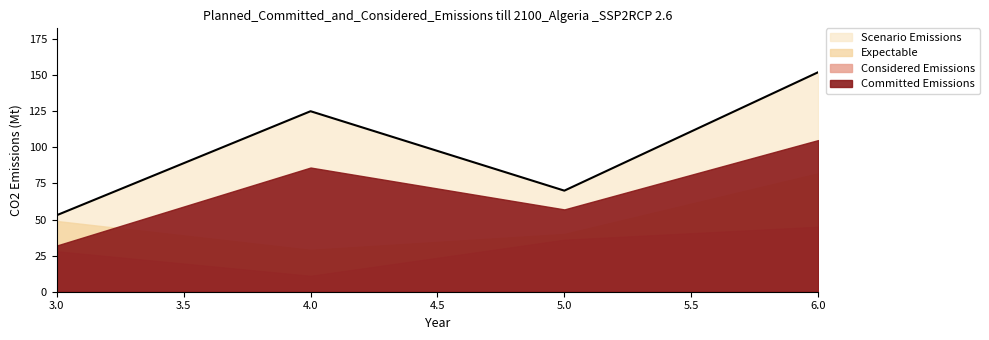

Count the number of values greater than 125.

1